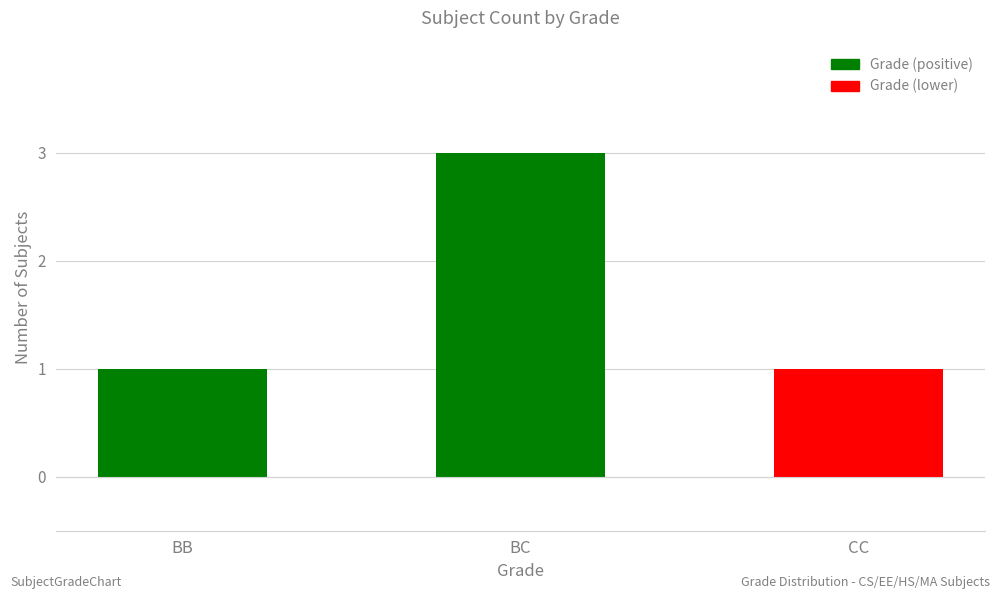

What is the maximum value shown in the chart?

3